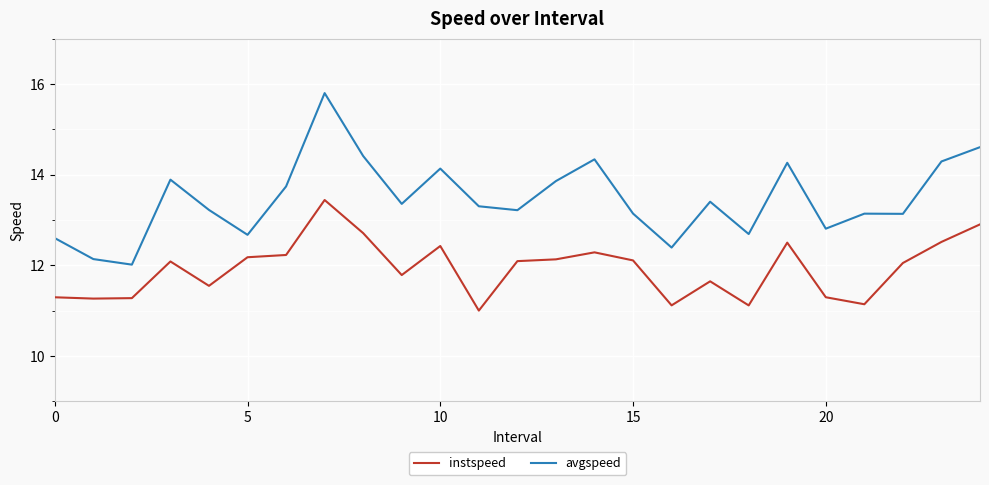

What is the maximum value for instspeed?

13.4